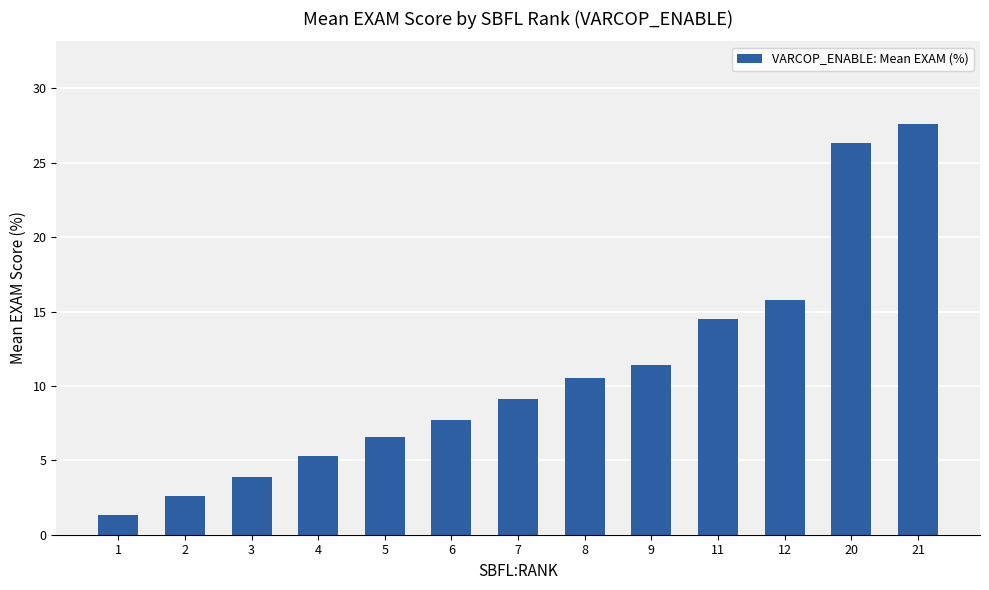

Reading right to left, transcribe all the data shown in this chart.

27.6	26.3	15.8	14.5	11.4	10.5	9.1	7.7	6.6	5.3	3.9	2.6	1.3